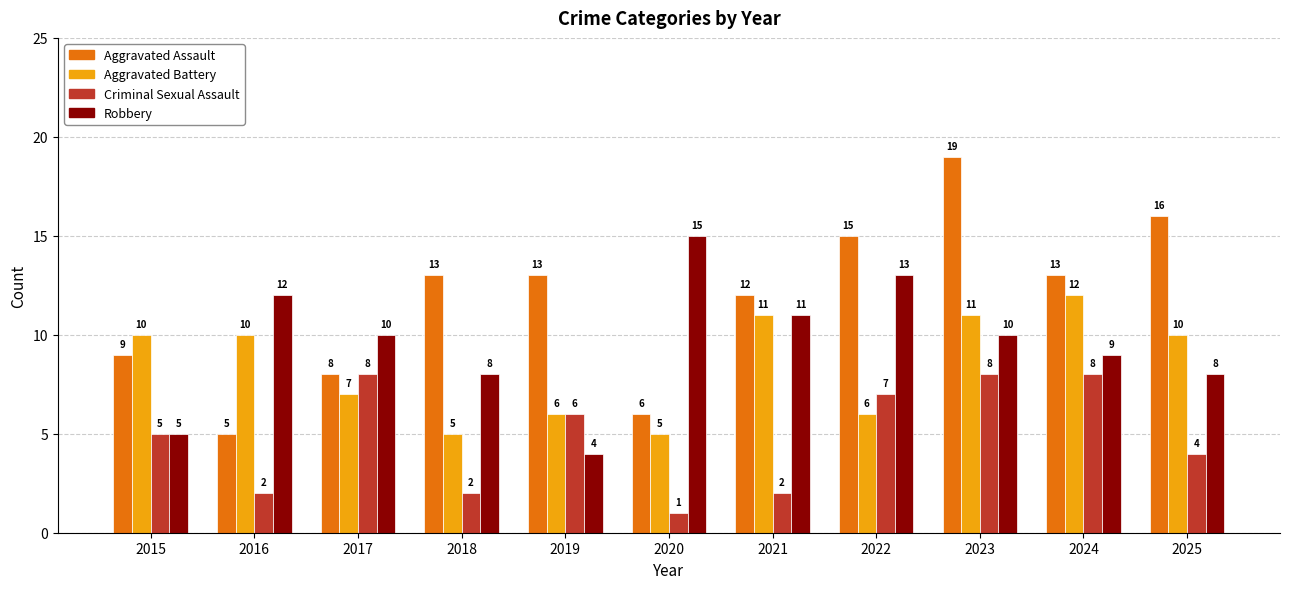

What is the maximum value shown in the chart?

19